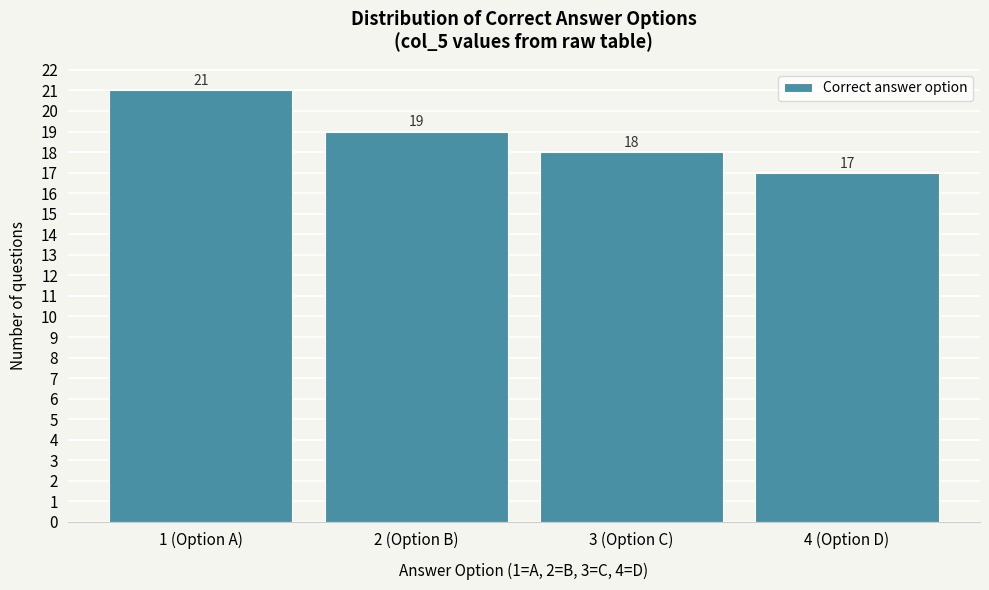

Reading left to right, what are all the values shown in this chart?

21	19	18	17